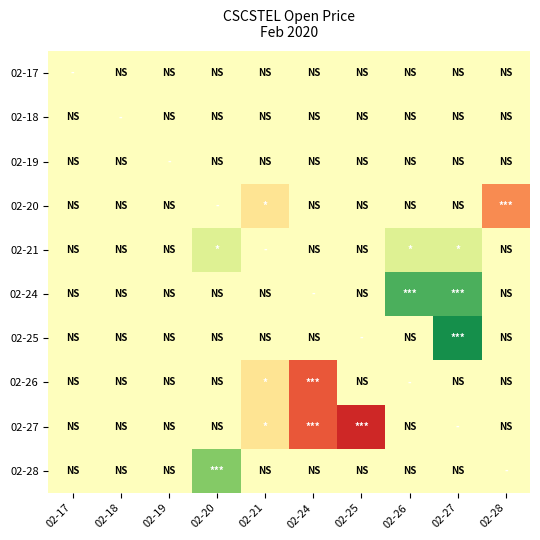

What is the maximum value shown in the chart?

0.1